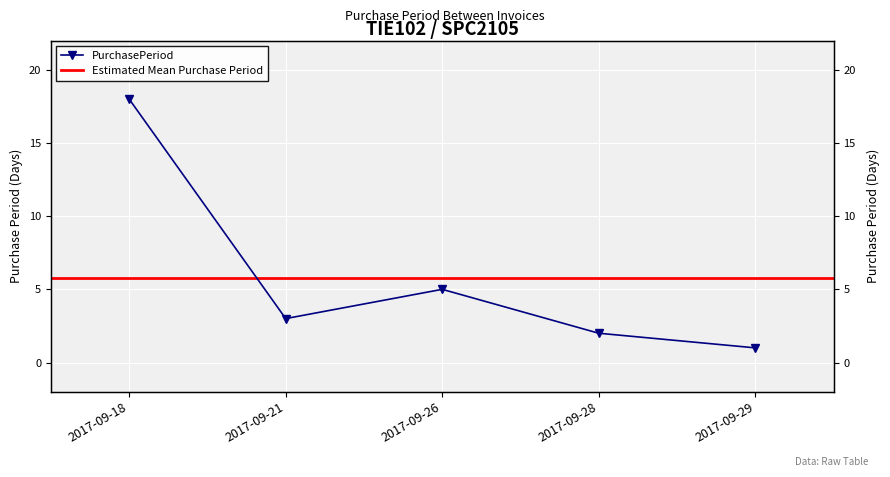

Rank the categories by value from highest to lowest.

2017-09-18, 2017-09-26, 2017-09-21, 2017-09-28, 2017-09-29